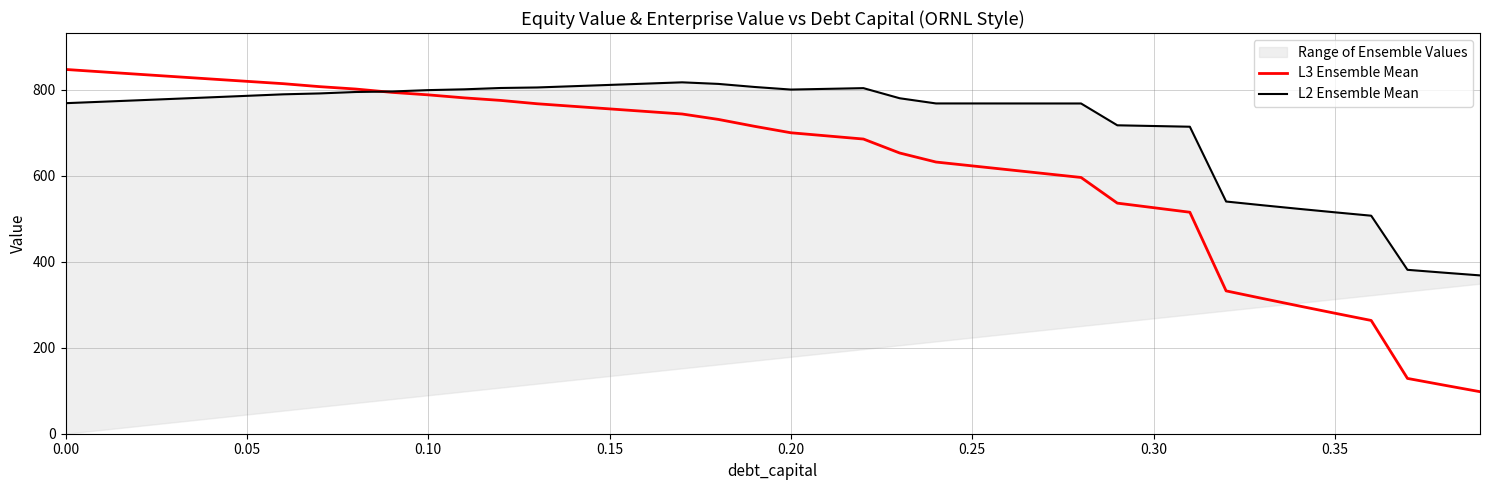

The value of L3 Ensemble Mean at 0.05 is 1356.4. True or false?

False